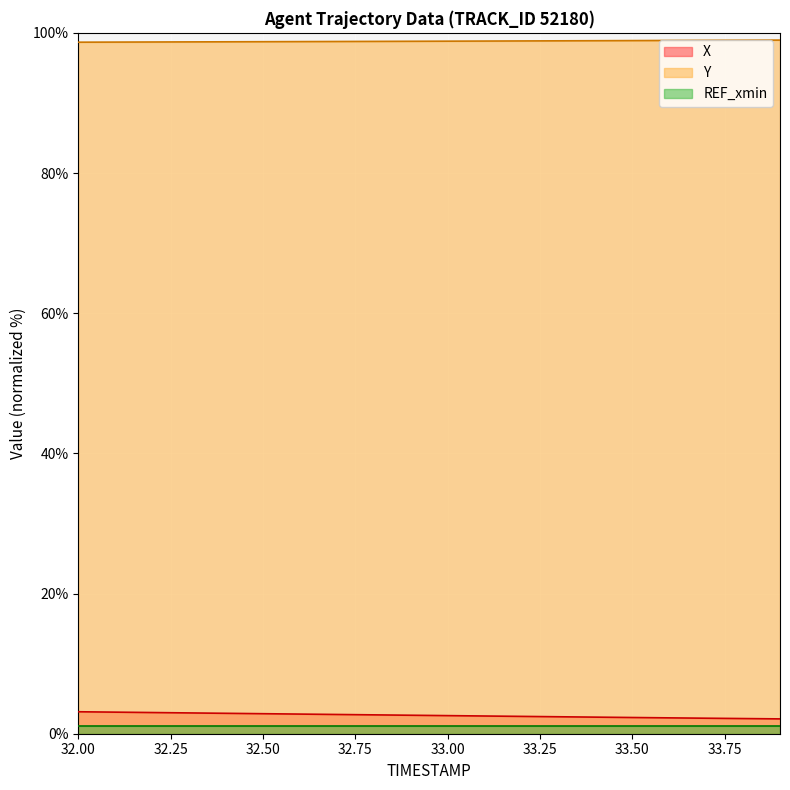

What is the label of the 11th point from the left?

33.0